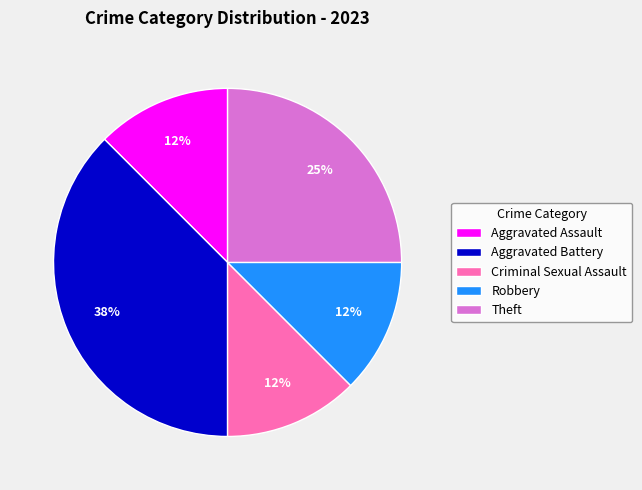

Count the number of slices in the pie.

5